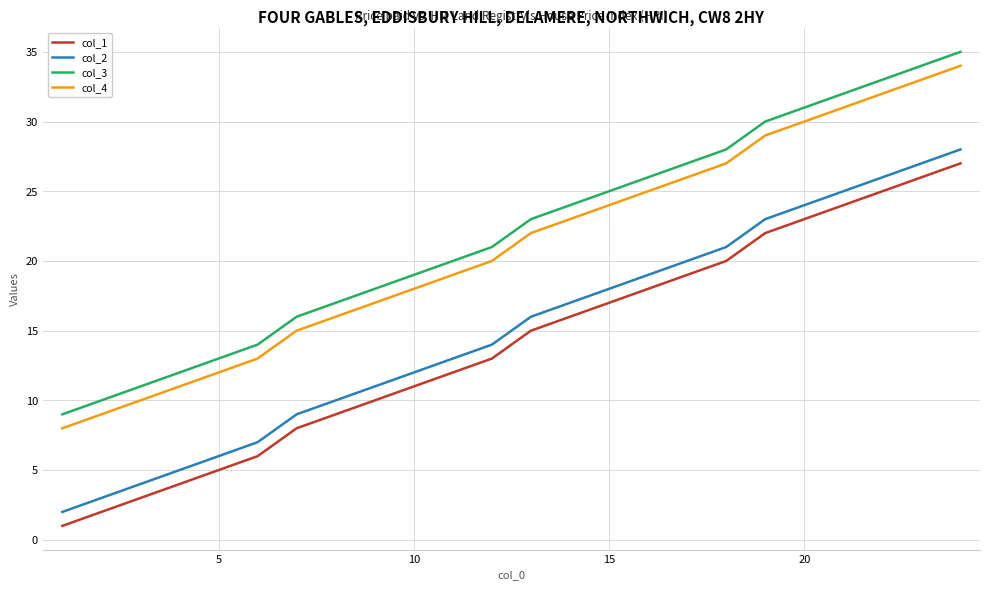

True or false: col_2 and col_3 intersect in this chart.

False